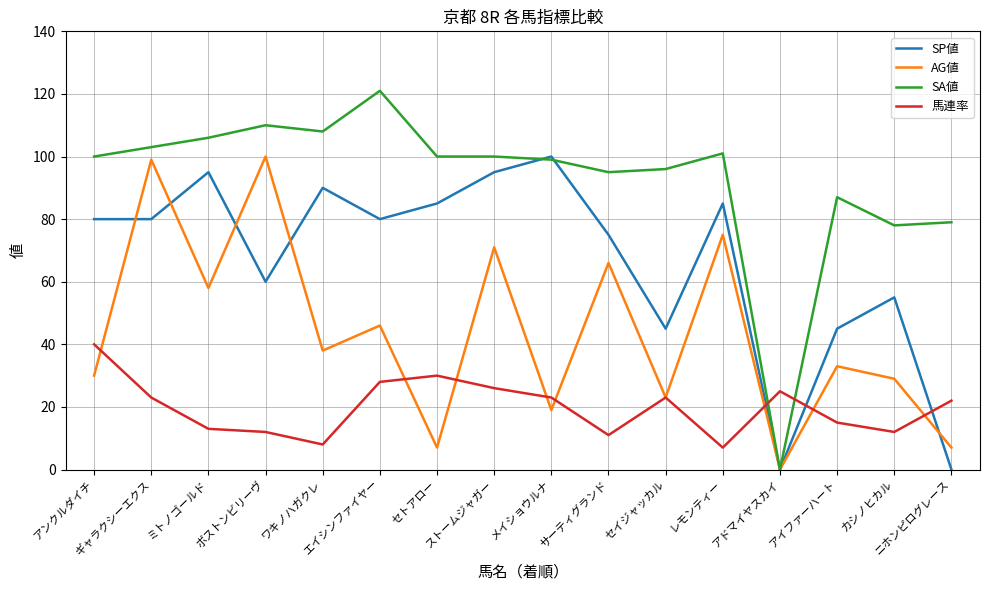

What is the difference between the second highest and minimum values in the SA値 series?

110